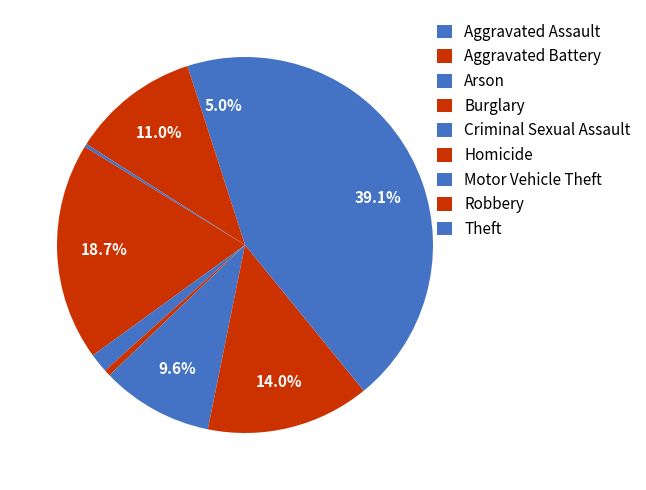

What percentage is the Robbery slice, to the nearest percent?

14%